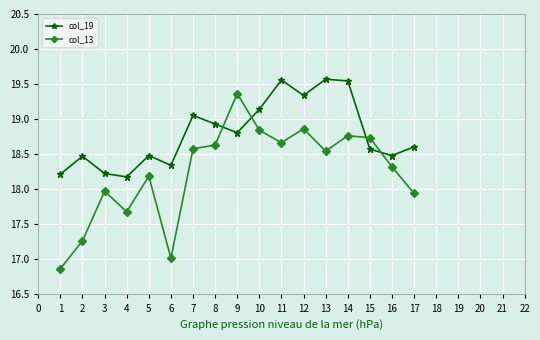

True or false: col_19 has more than 1 interior local peaks.

True